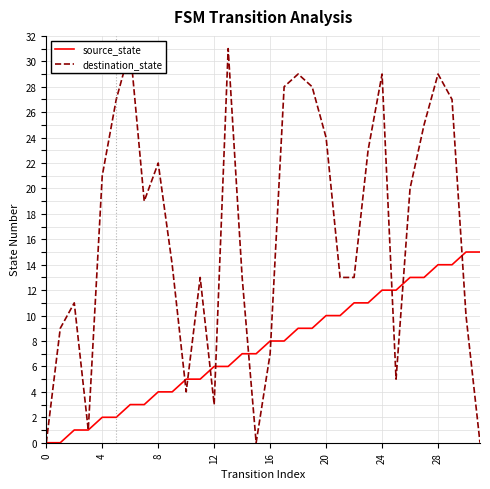

What is the difference between the maximum and minimum values in the destination_state series?

31